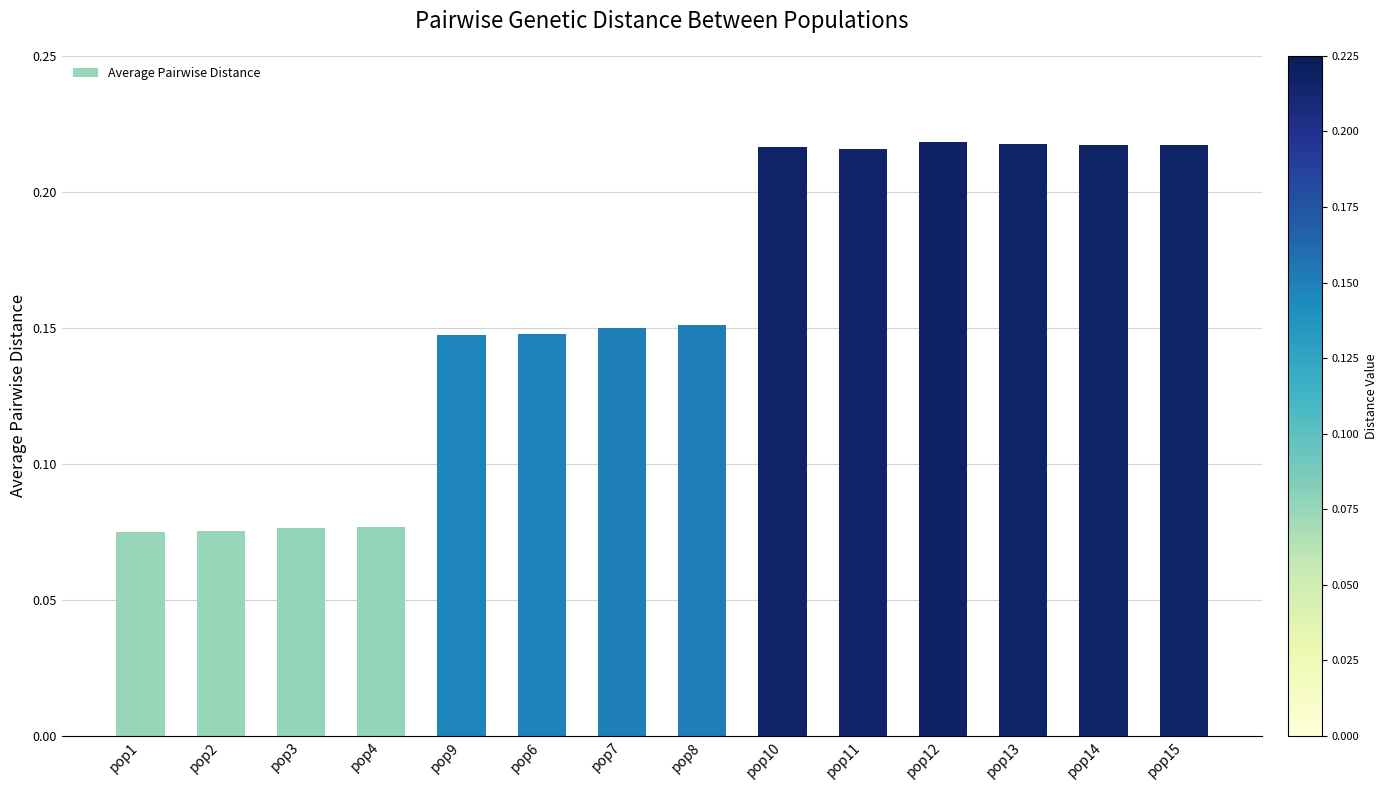

Does the chart contain any negative values?

No